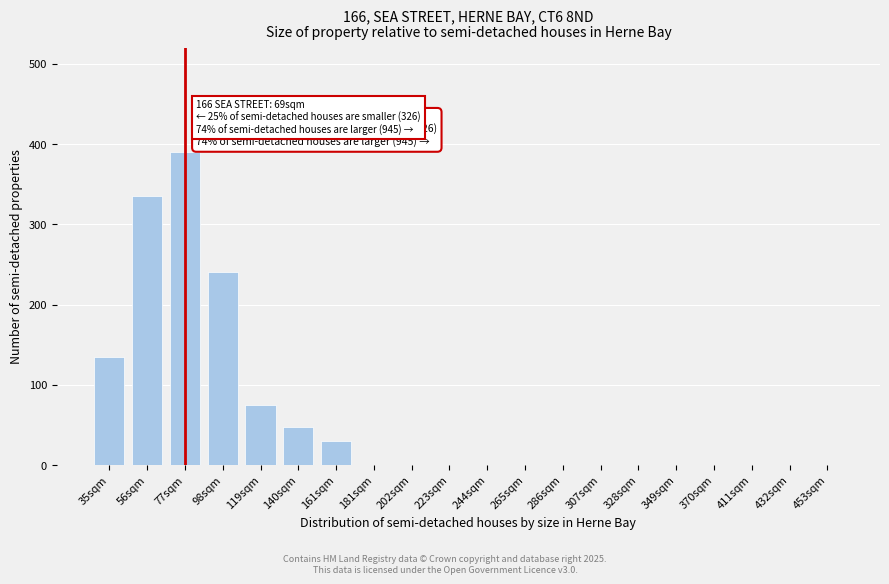

Reading right to left, extract all data points from this chart.

453sqm=0	432sqm=0	411sqm=0	370sqm=0	349sqm=0	328sqm=0	307sqm=0	286sqm=0	265sqm=0	244sqm=0	223sqm=0	202sqm=0	181sqm=0	161sqm=30	140sqm=48	119sqm=75	98sqm=240	77sqm=390	56sqm=335	35sqm=135